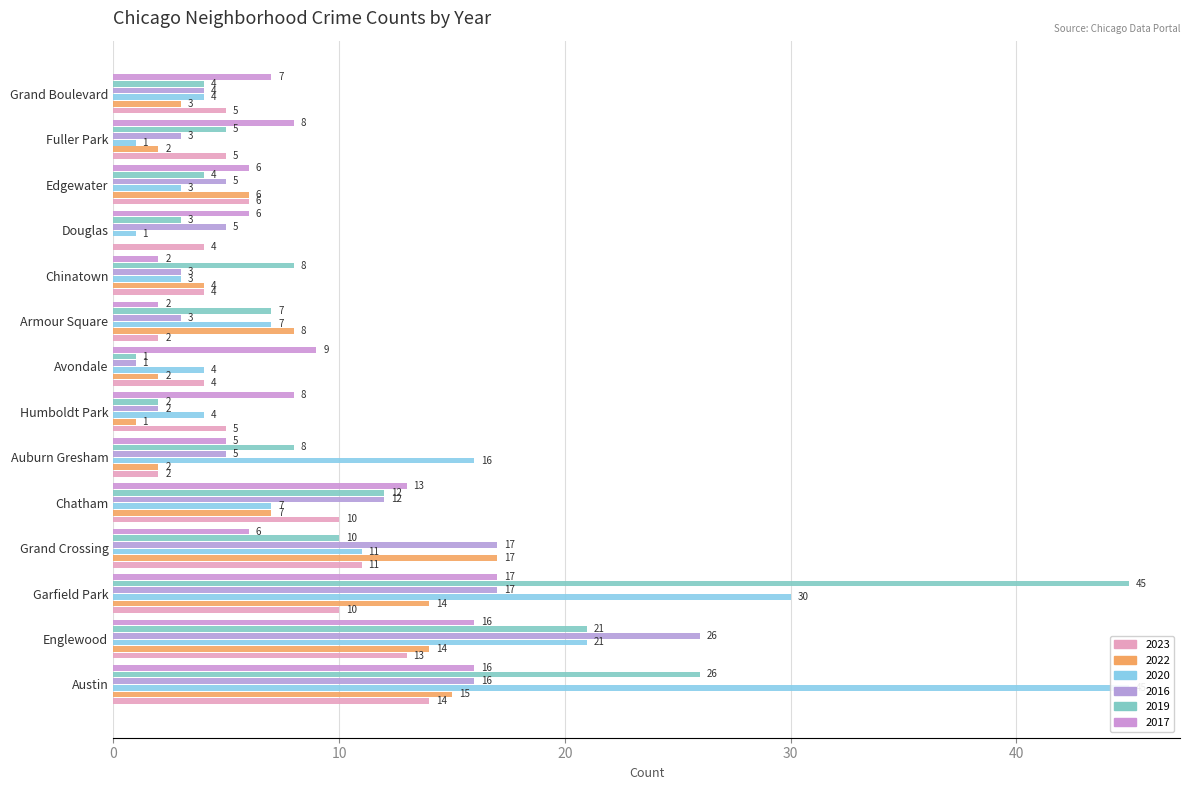

What is the label of the 1st bar from the left?

Austin